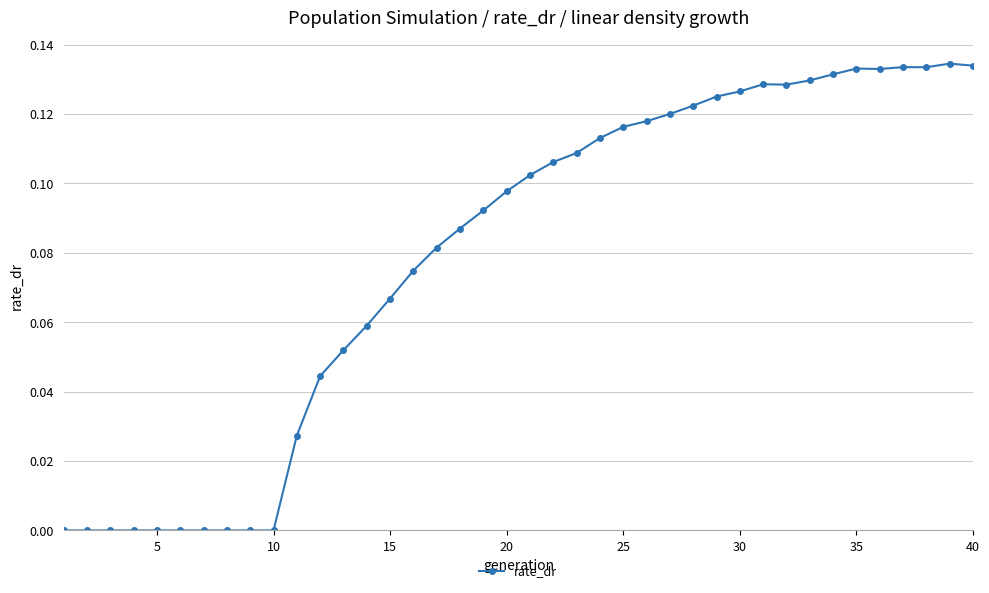

What is the sum of all values?

3.2